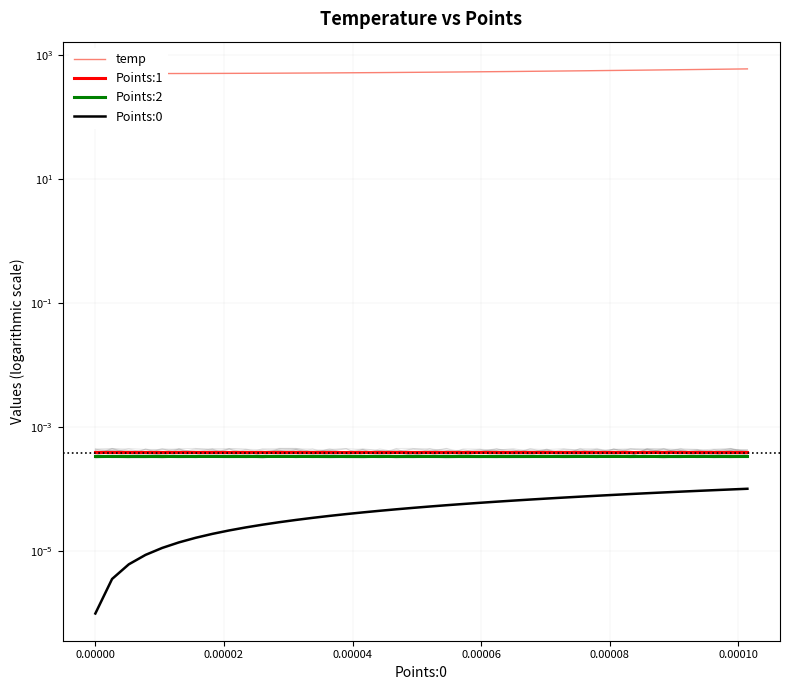

Reading right to left, extract all data points from this chart.

temp: 599.2	594.7	590.2	585.9	581.7	577.5	573.3	569.4	565.6	561.8	558.0	554.5	551.1	547.7	544.2	541.3	538.3	535.3	532.4	529.9	527.4	524.8	522.5	520.4	518.4	516.3	514.5	513.0	511.4	509.9	508.6	507.6	506.5	505.5	504.9	504.3	503.8	503.3	503.2	503.2
Points:1: 0.0	0.0	0.0	0.0	0.0	0.0	0.0	0.0	0.0	0.0	0.0	0.0	0.0	0.0	0.0	0.0	0.0	0.0	0.0	0.0	0.0	0.0	0.0	0.0	0.0	0.0	0.0	0.0	0.0	0.0	0.0	0.0	0.0	0.0	0.0	0.0	0.0	0.0	0.0	0.0
Points:2: 0.0	0.0	0.0	0.0	0.0	0.0	0.0	0.0	0.0	0.0	0.0	0.0	0.0	0.0	0.0	0.0	0.0	0.0	0.0	0.0	0.0	0.0	0.0	0.0	0.0	0.0	0.0	0.0	0.0	0.0	0.0	0.0	0.0	0.0	0.0	0.0	0.0	0.0	0.0	0.0
Points:0: 0.0	0.0	0.0	0.0	0.0	0.0	0.0	0.0	0.0	0.0	0.0	0.0	0.0	0.0	0.0	0.0	0.0	0.0	0.0	0.0	0.0	0.0	0.0	0.0	0.0	0.0	0.0	0.0	0.0	0.0	0.0	0.0	0.0	0.0	0.0	0.0	0.0	0.0	0.0	0.0